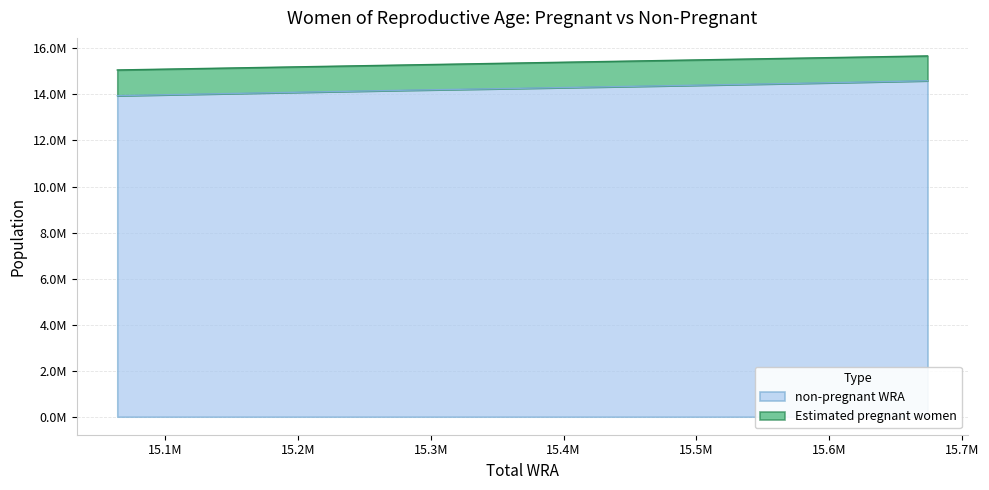

The value at 15506000 is 22955411.1. True or false?

False